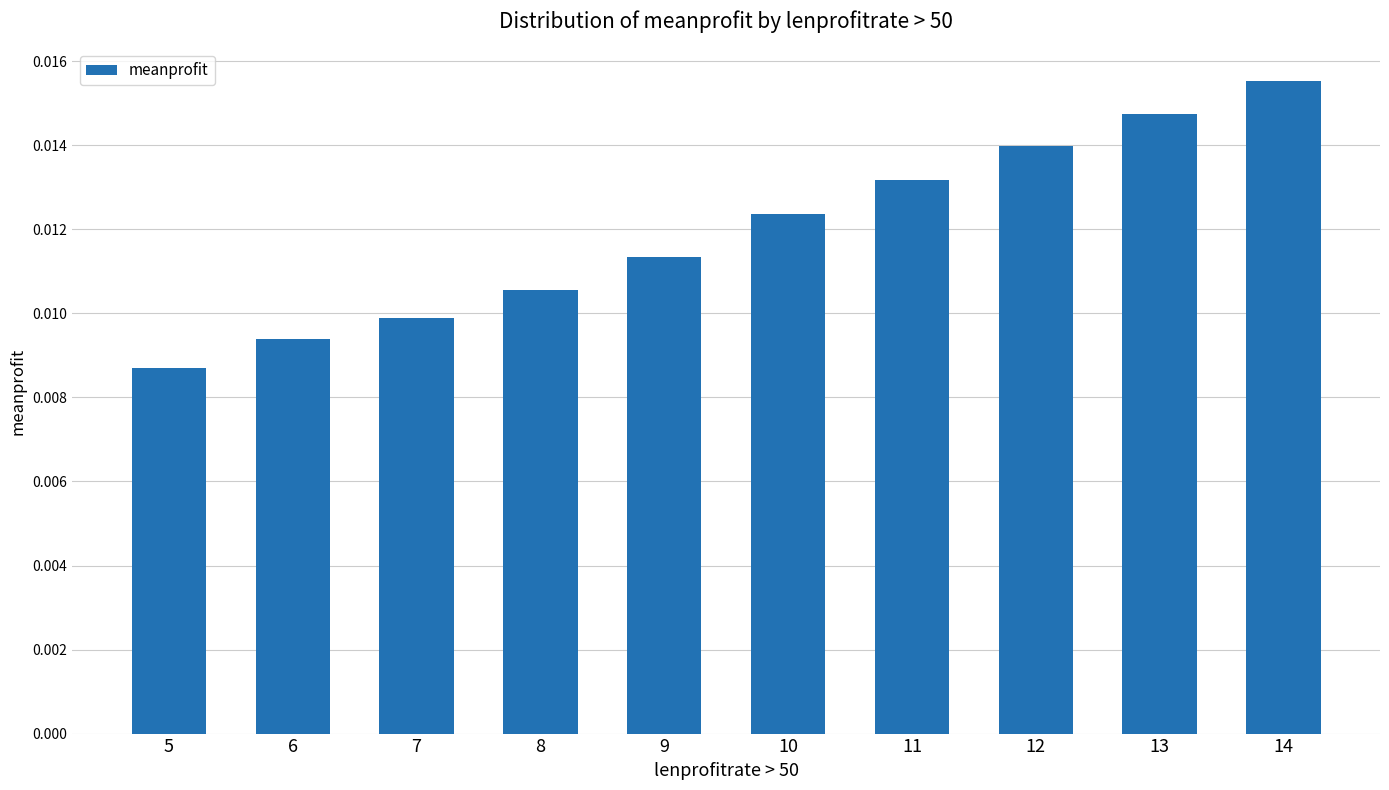

List the labels in order of value, largest first.

14, 13, 12, 11, 10, 9, 8, 7, 6, 5